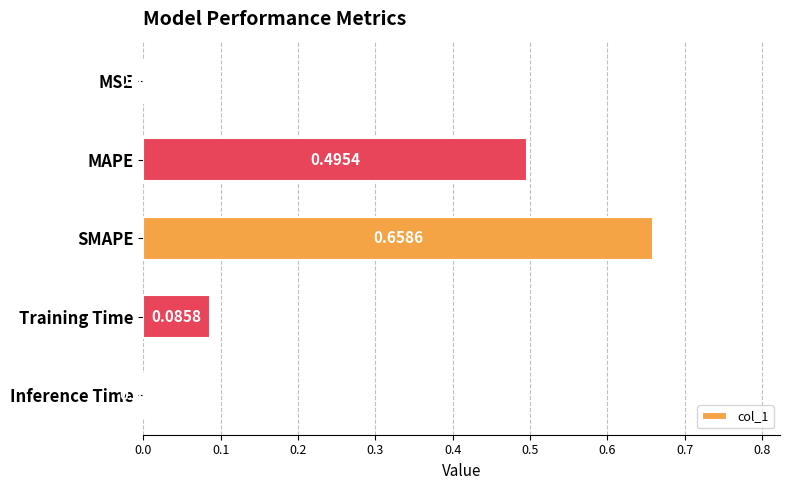

What is the change in value from MSE to MAPE?

+0.5